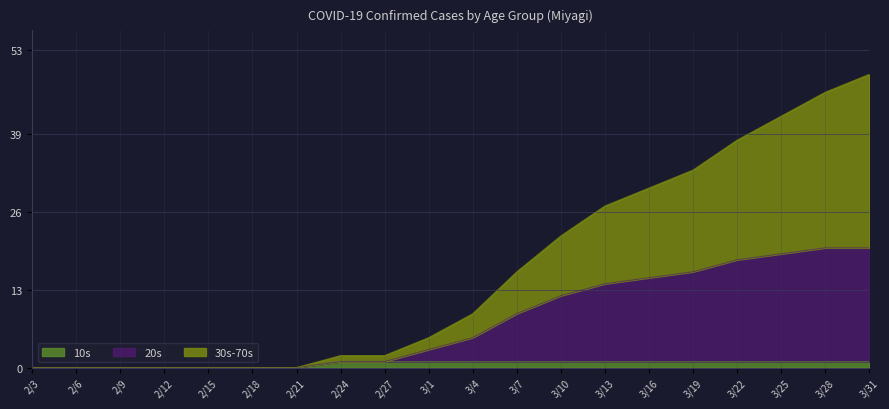

Is it true that 30s-70s equals 0 at 2/6?

True